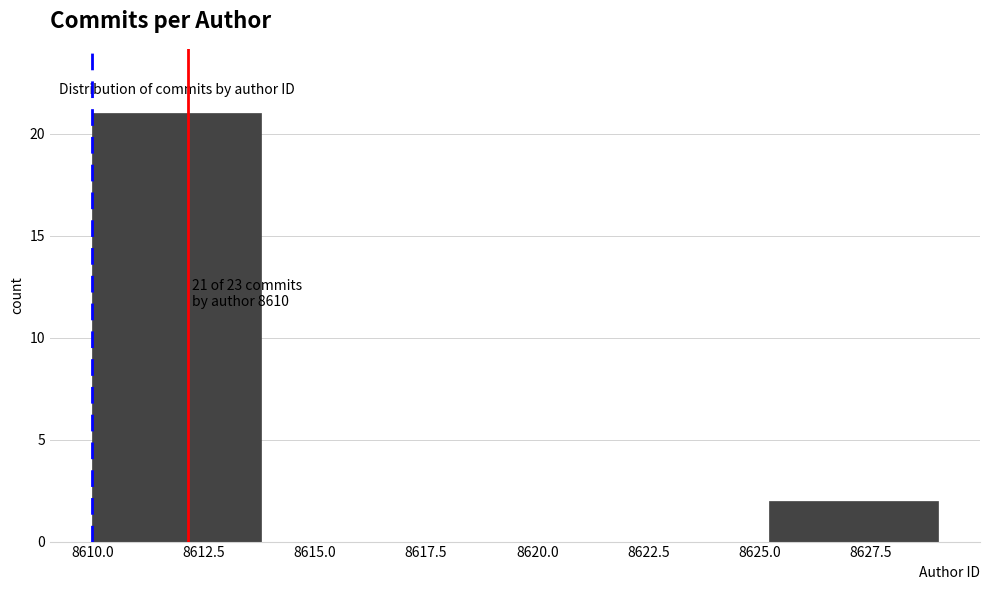

Which range on the x-axis has the tallest bar?

8610.0 to 8613.8